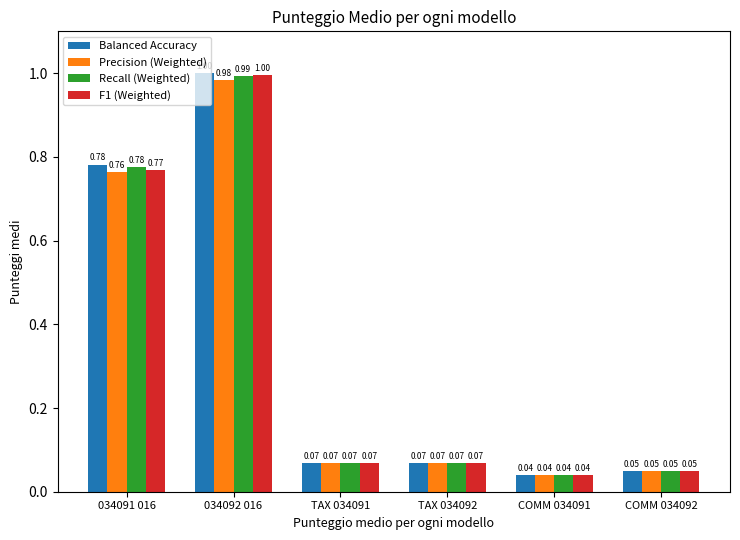

At how many categories does at least one series exceed 0?

6